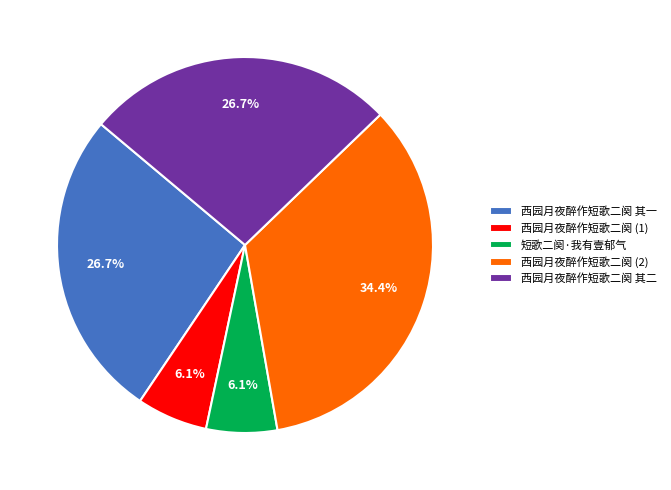

Is there a majority slice in this chart?

No